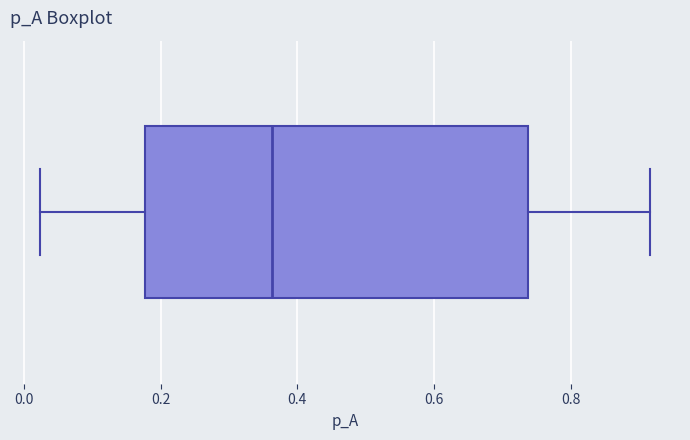

Where is the right edge of the box on the x-axis? The values are not printed on the chart, so give them approximately, as read against the axis.

0.74